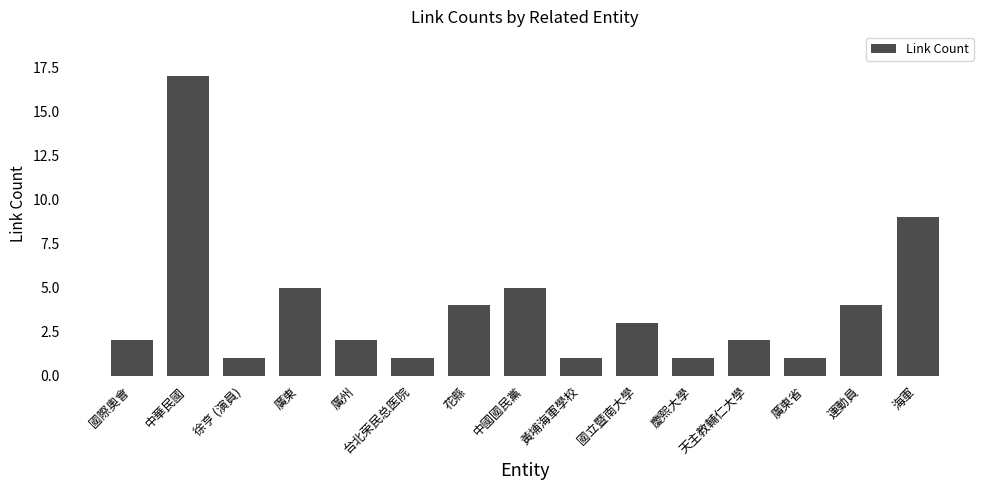

At which label is the value closest to 9?

海軍